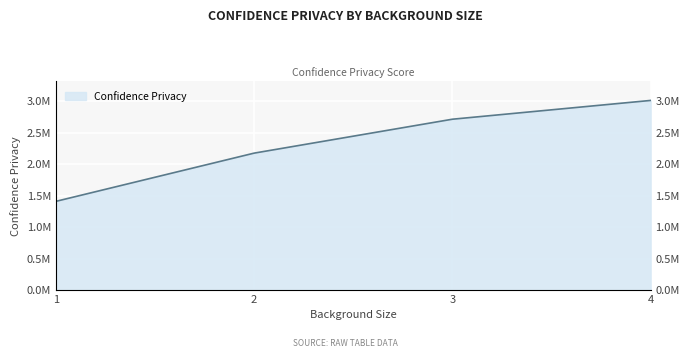

Is it true that the value at 2 is 2177385.0?

True